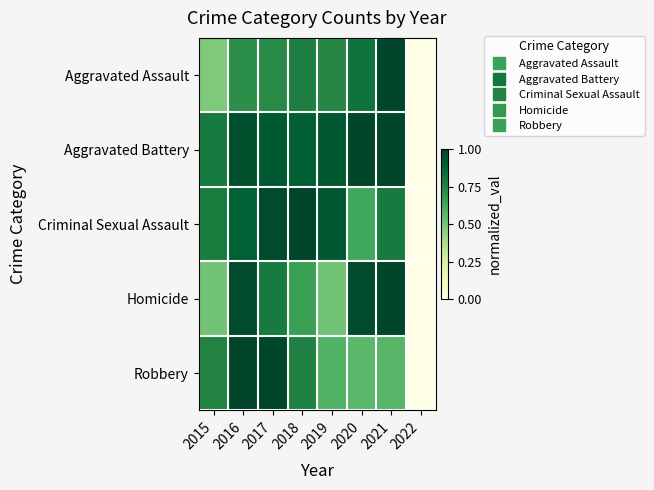

At how many categories does at least one series exceed 0?

7